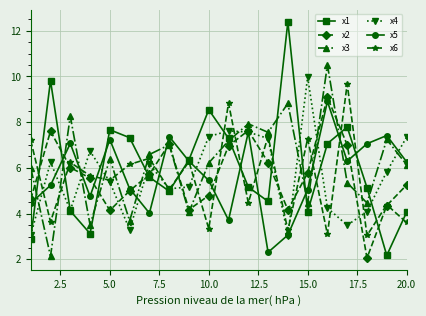

Which series has the widest spread of values?

x1